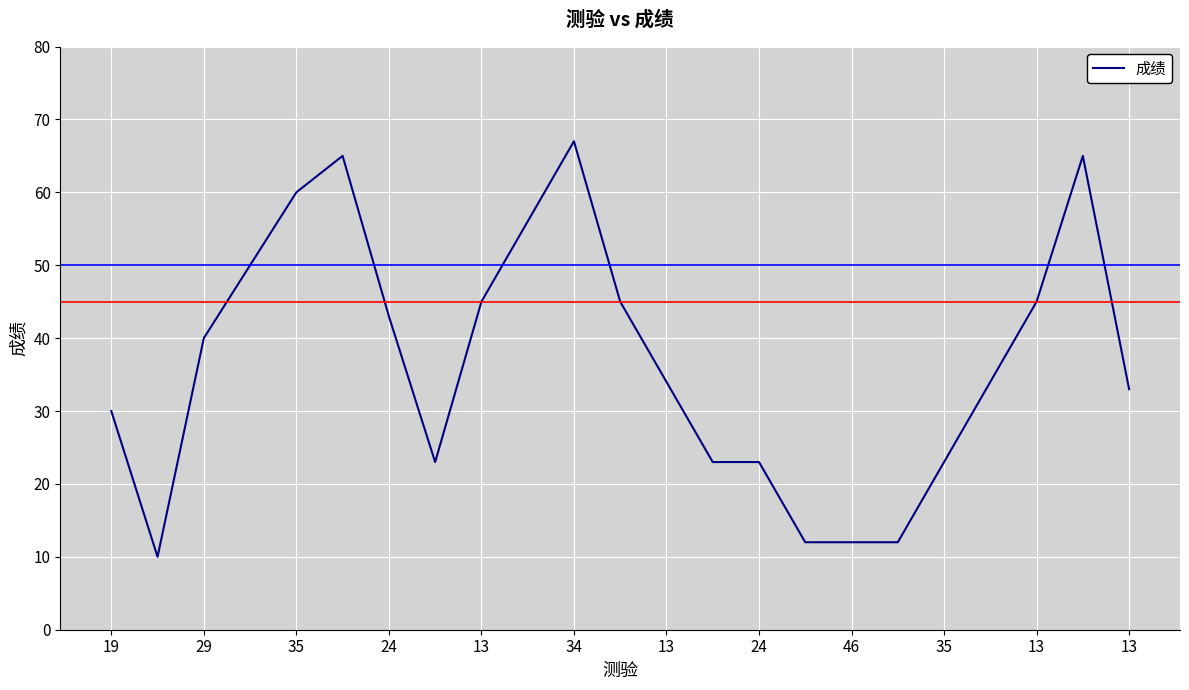

What is the minimum value shown in the chart?

10